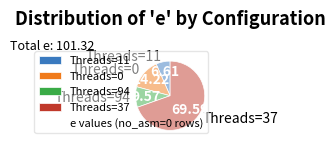

Which has a higher value, Threads=11 or Threads=94?

Threads=94